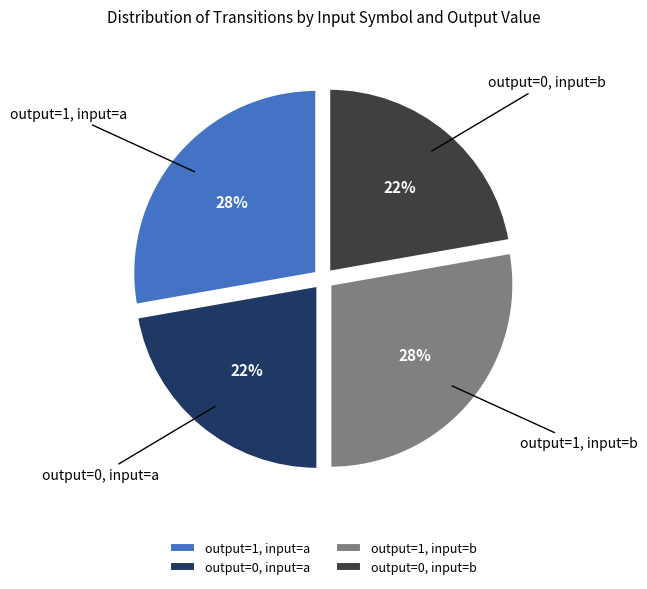

To the nearest percent, what percentage of the pie is output=0, input=a?

22%